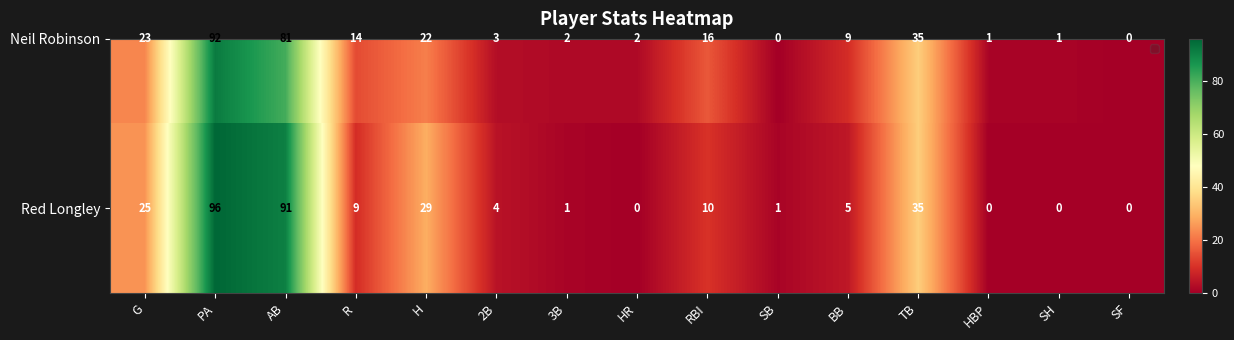

Where is Neil Robinson nearest to the value 46?

TB